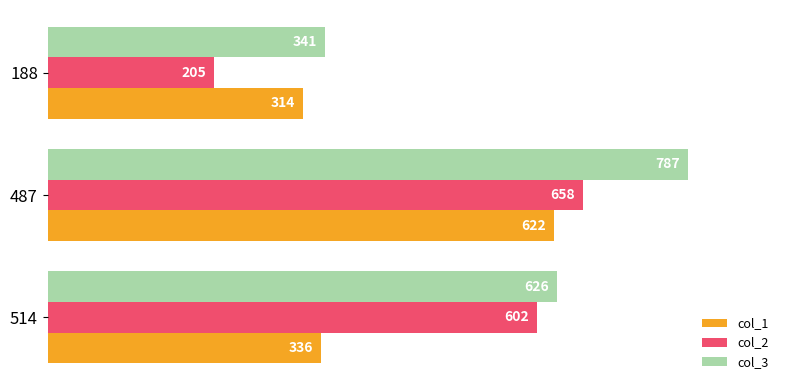

Which series has the widest spread of values?

col_2